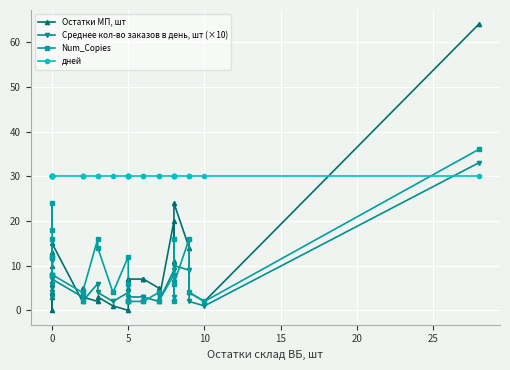

The value of Остатки МП, шт at 12 is 1. True or false?

False